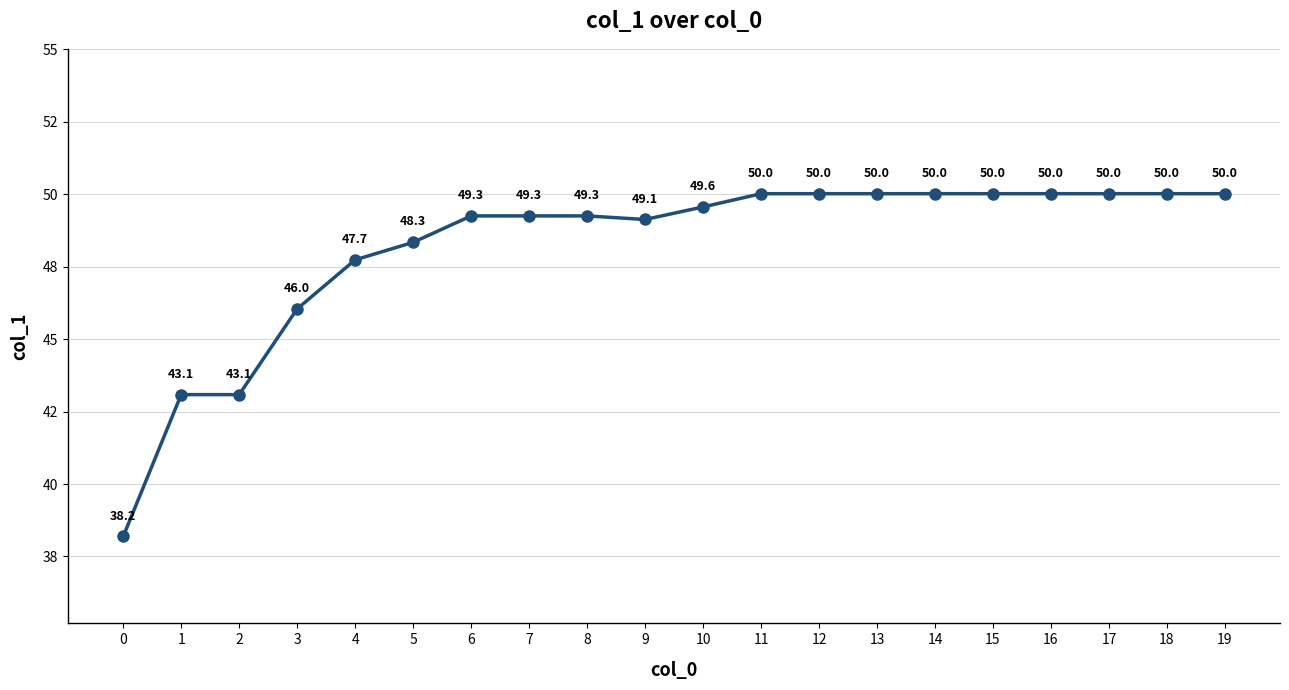

What is the difference between the maximum and minimum values?

11.8